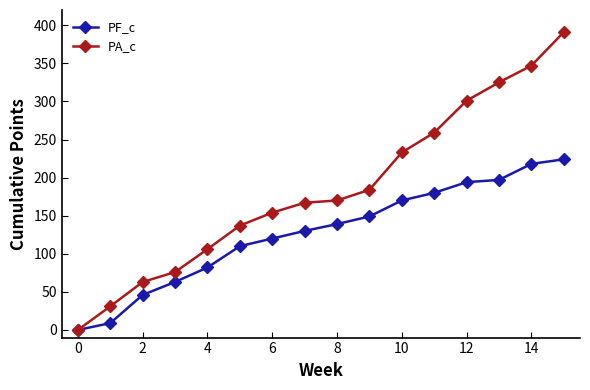

Rank the series by their maximum value, from lowest to highest.

PF_c, PA_c